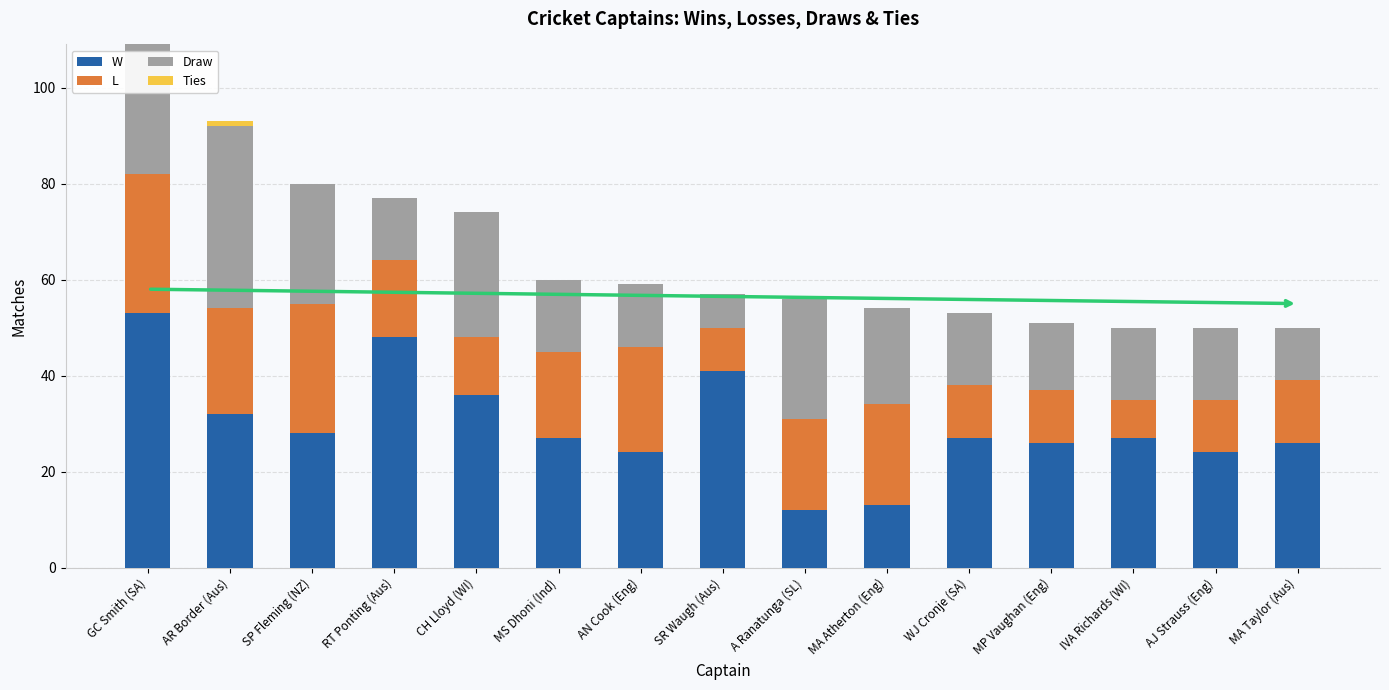

What is the sum of all W values?

444